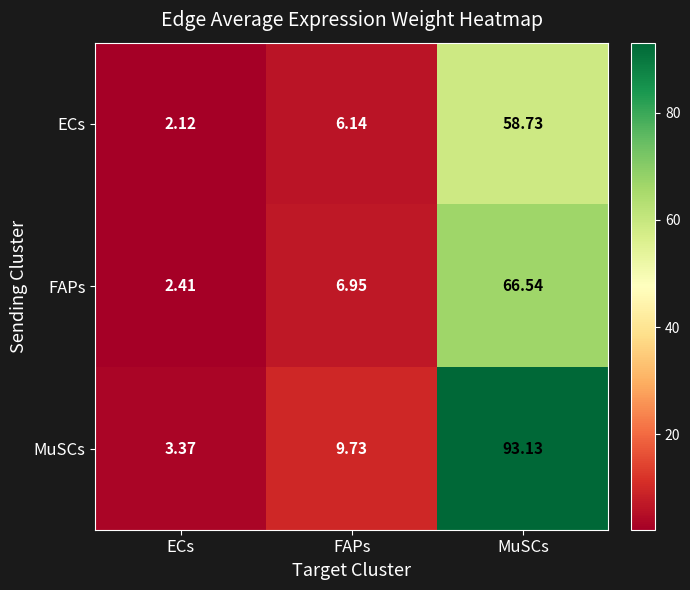

Which series has the largest total across all categories?

MuSCs